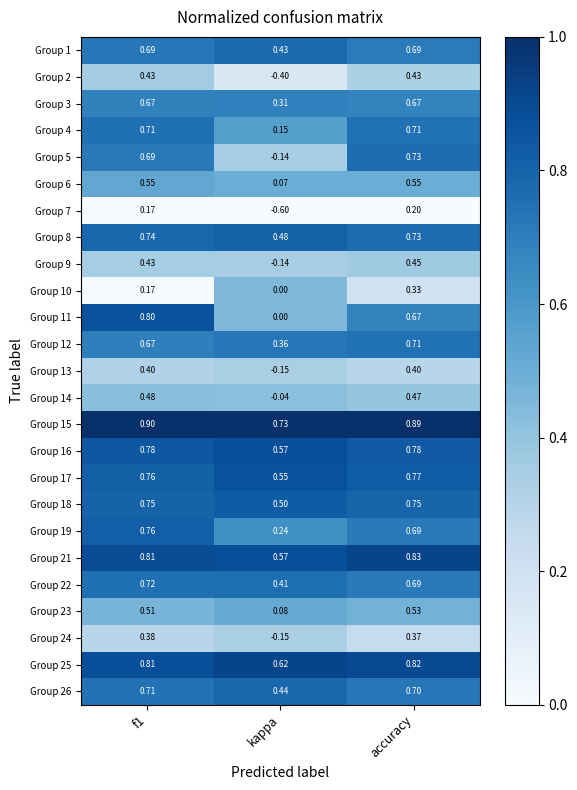

Which label corresponds to the smallest value in the chart?

kappa